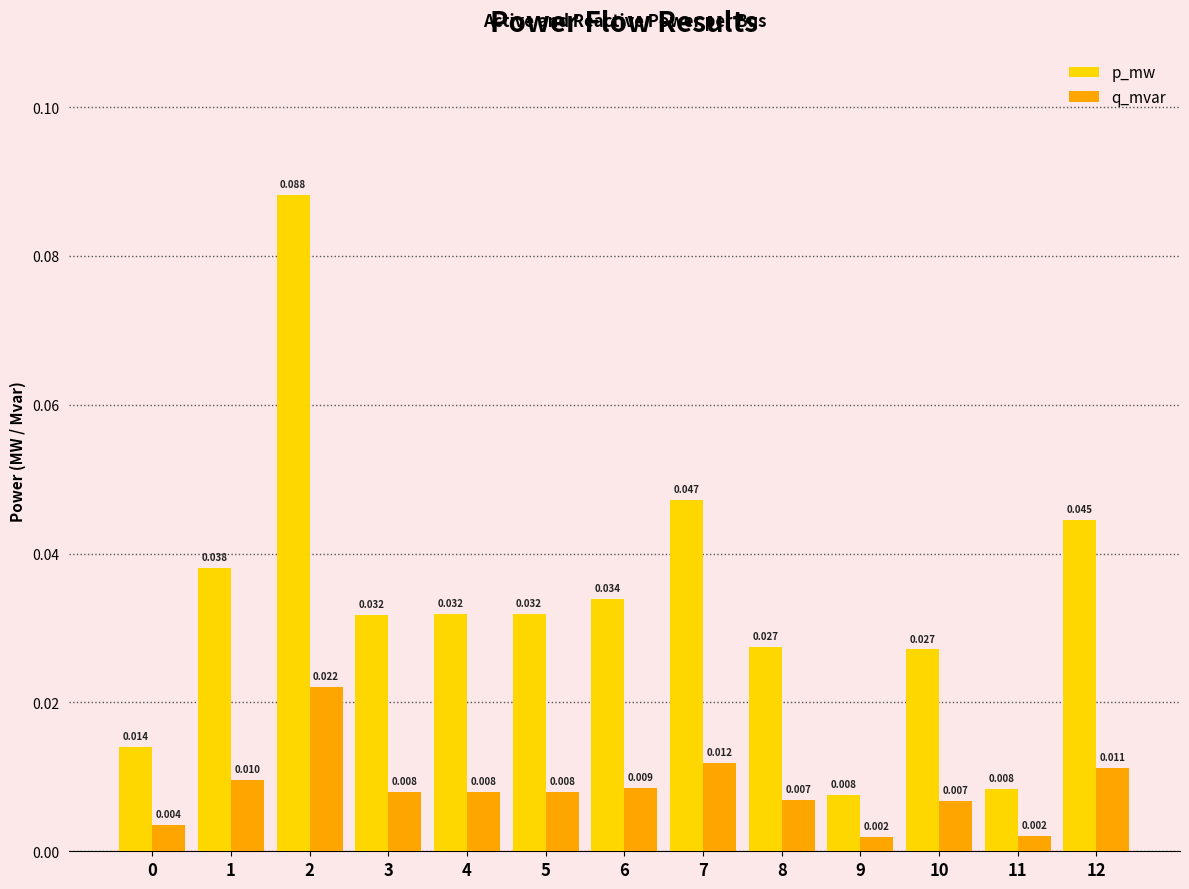

How many groups of bars are there?

13